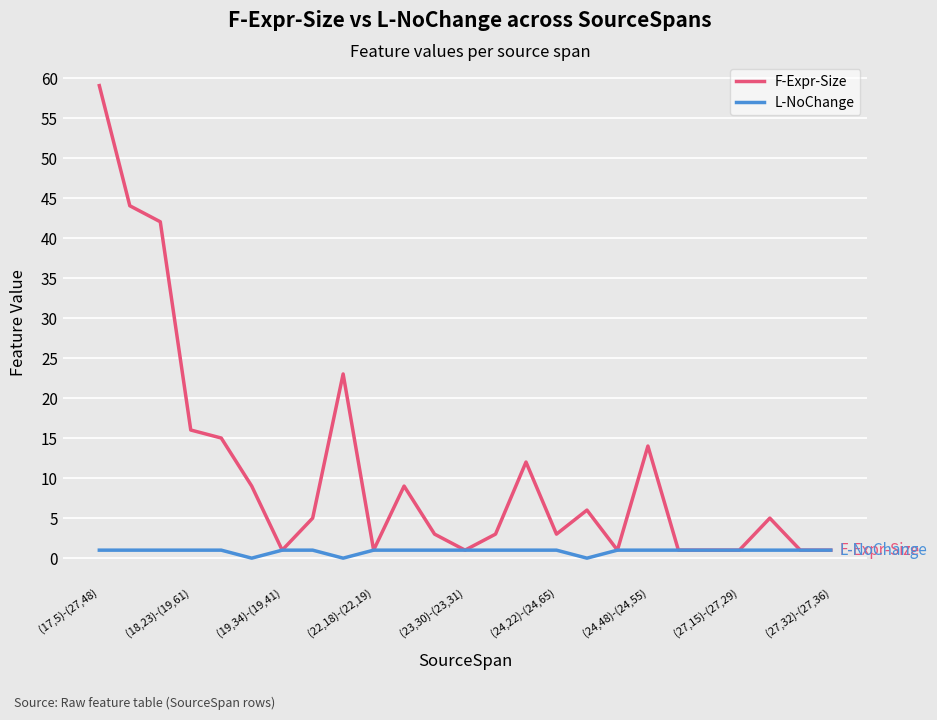

What is the difference between the second highest and minimum values in the F-Expr-Size series?

43